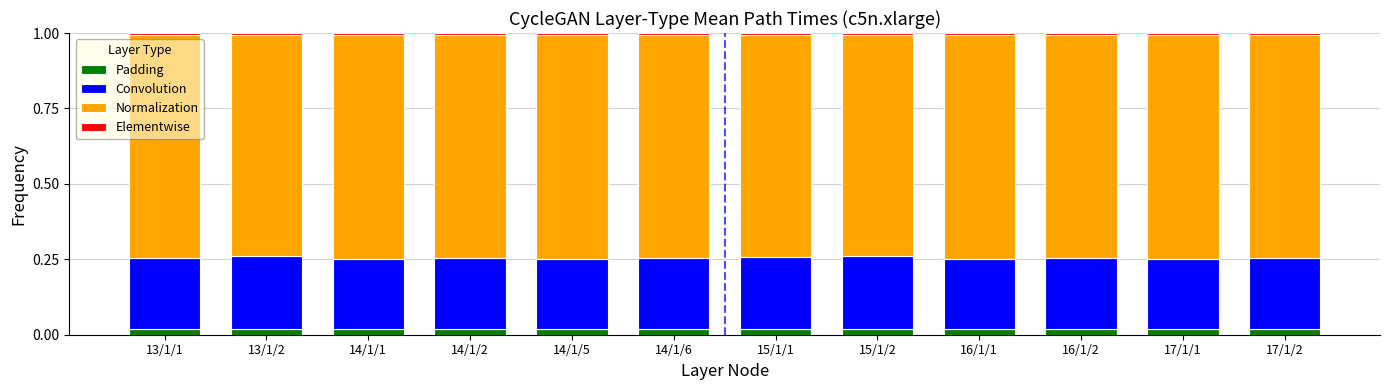

Is it true that Padding equals 0.0 at 14/1/1?

True